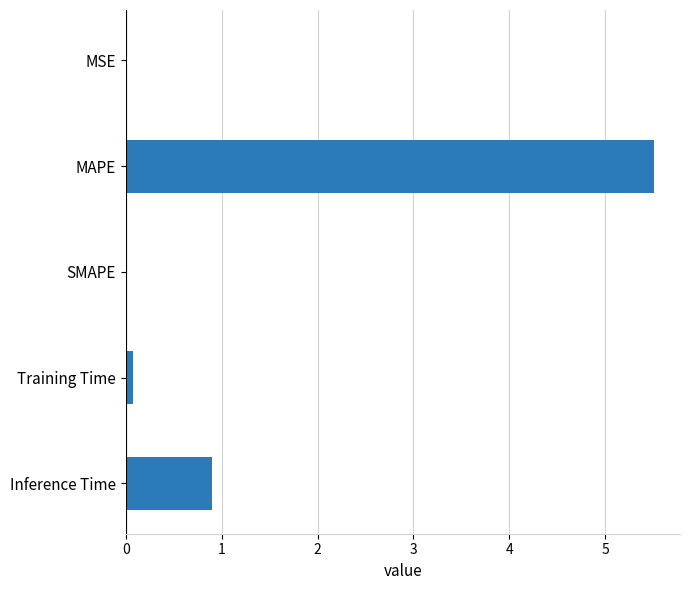

What is the greatest value displayed?

5.5